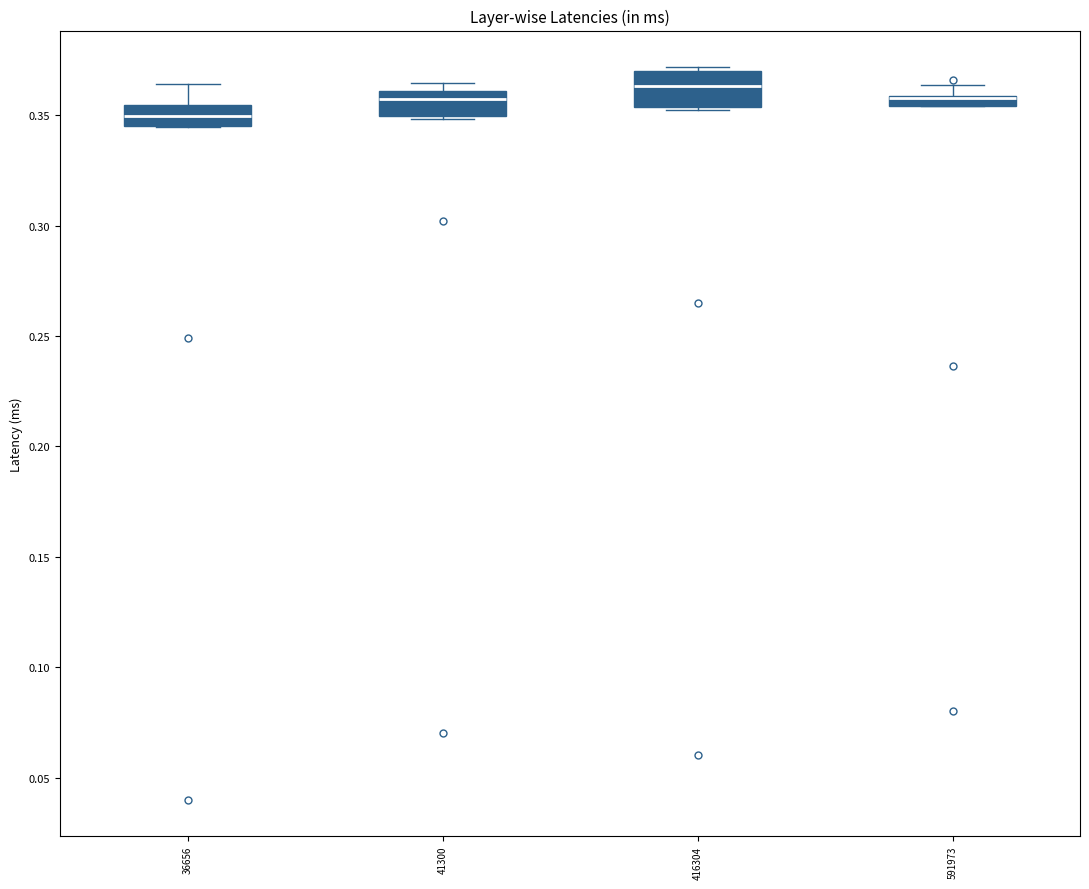

Where is the upper edge of the box at x = 591973 on the y-axis? The values are not printed on the chart, so give them approximately, as read against the axis.

0.360